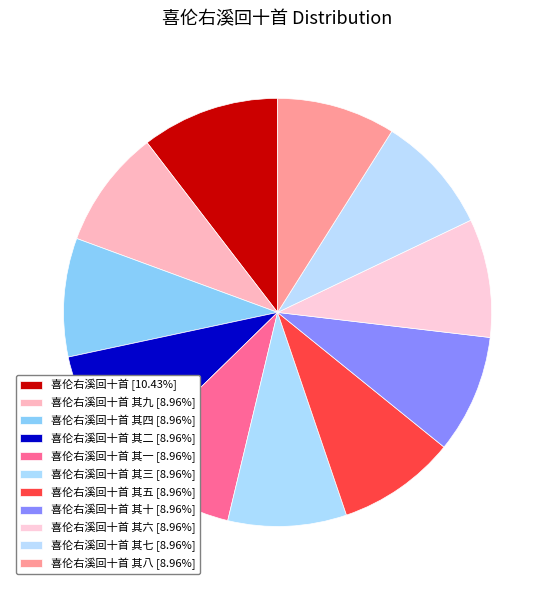

Which category has the smallest portion of the pie?

喜伦右溪回十首 其一